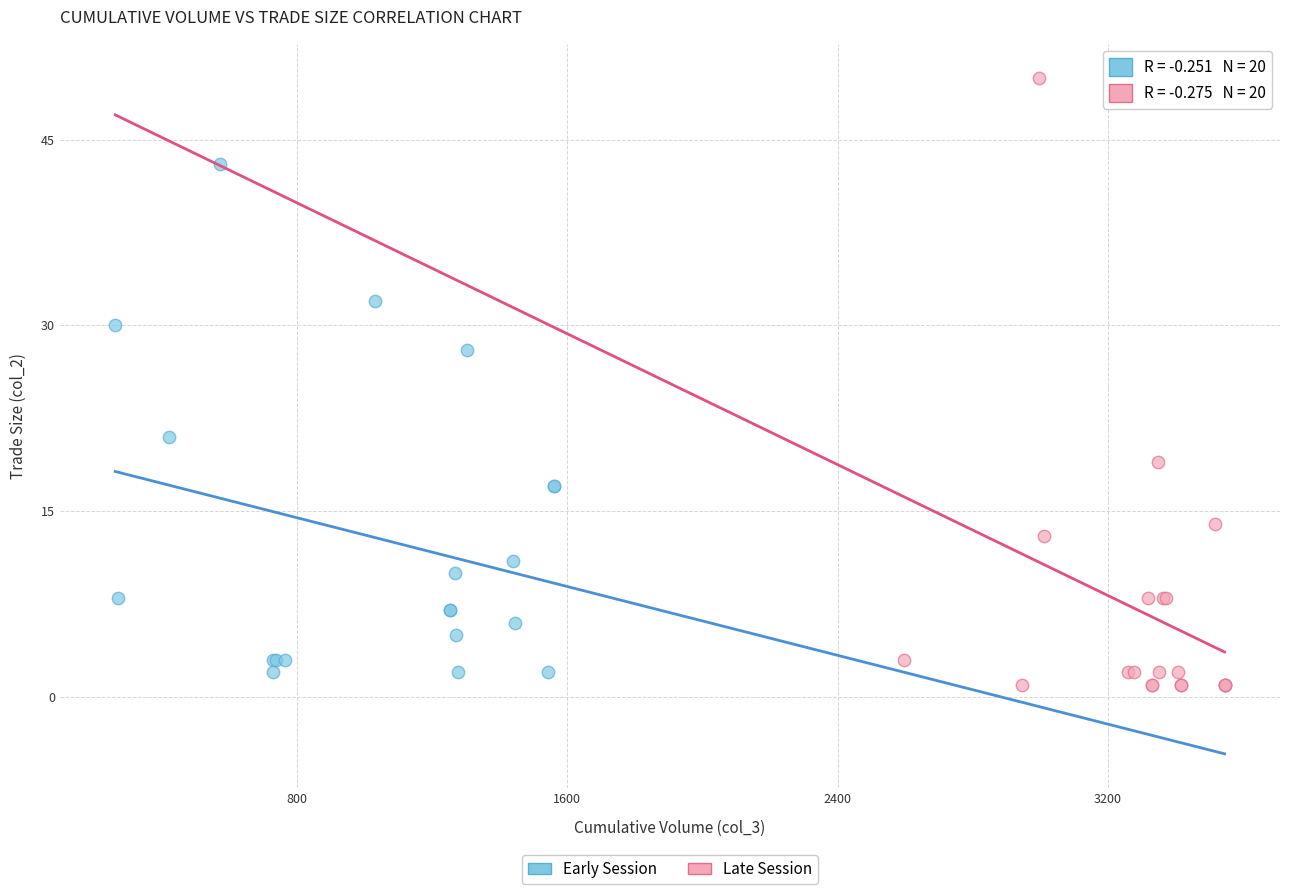

Which series contains the highest Y value?

Late Session